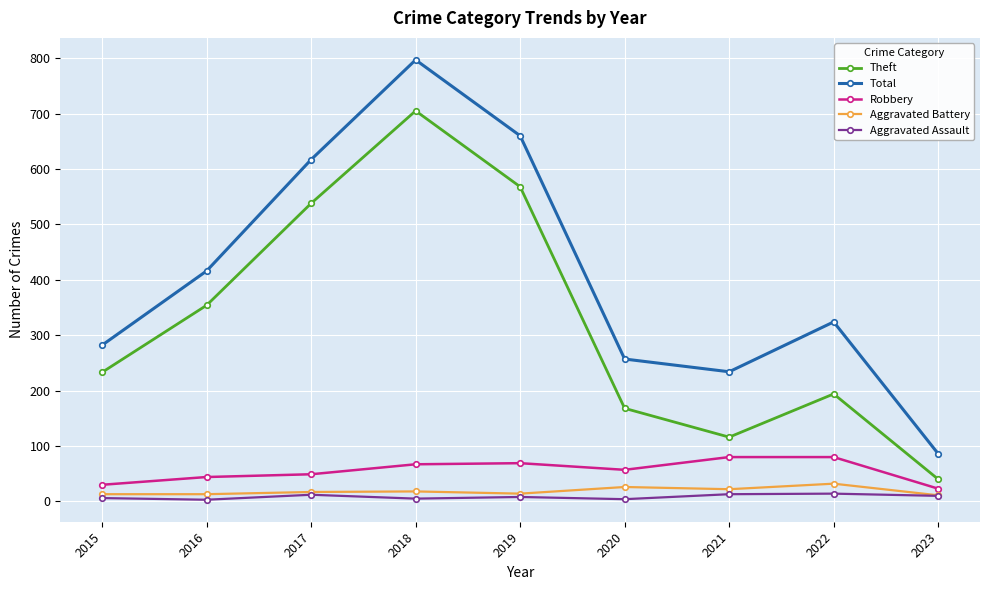

True or false: Aggravated Battery has more than 0 interior local peaks.

True